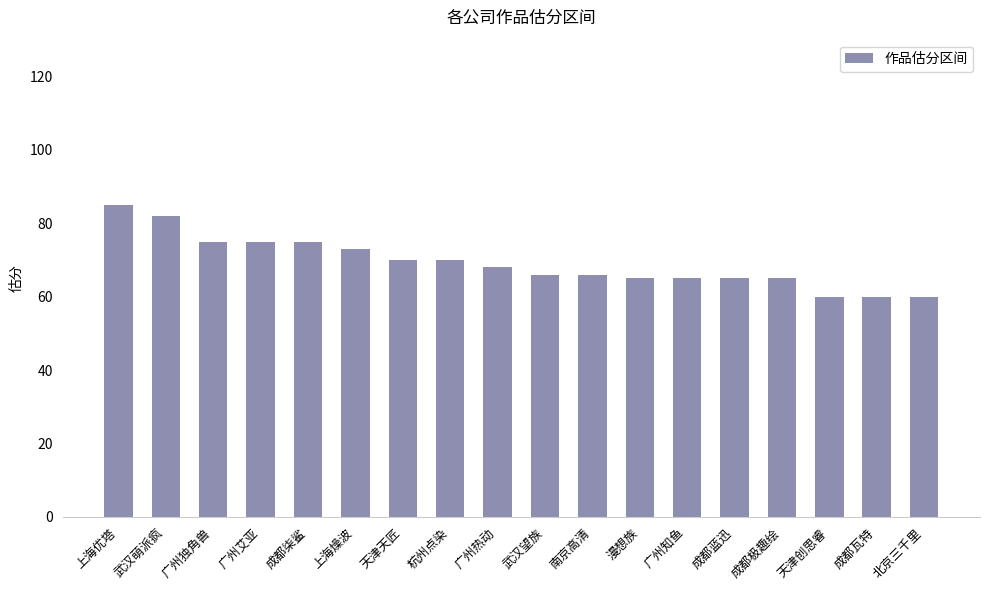

What is the change in value from 漫想族 to 成都瓦特?

-5